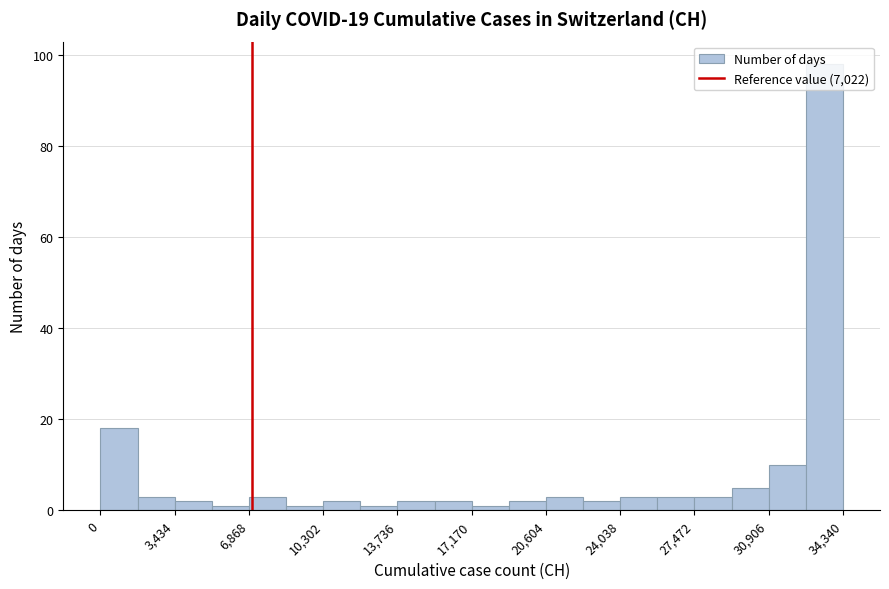

Read against the x-axis, roughly where is the centre of the tallest bar?

33500